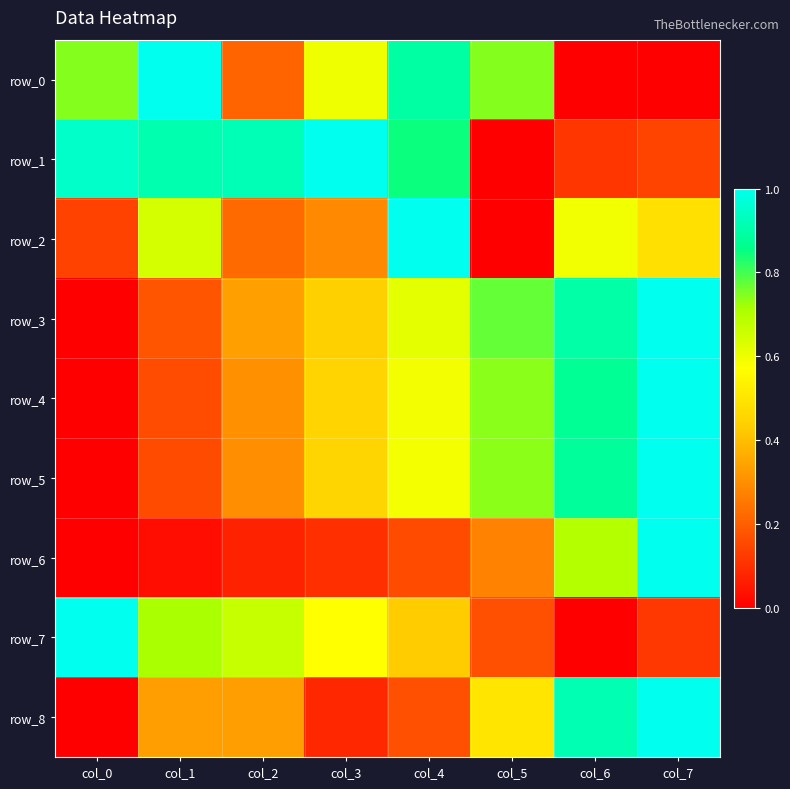

What is the difference between the maximum and minimum values in the row_0 series?

1.0